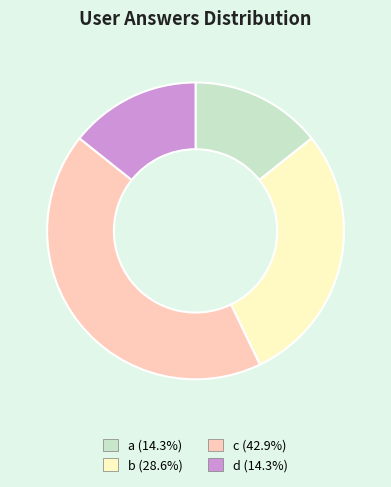

Count the number of slices in the pie.

4